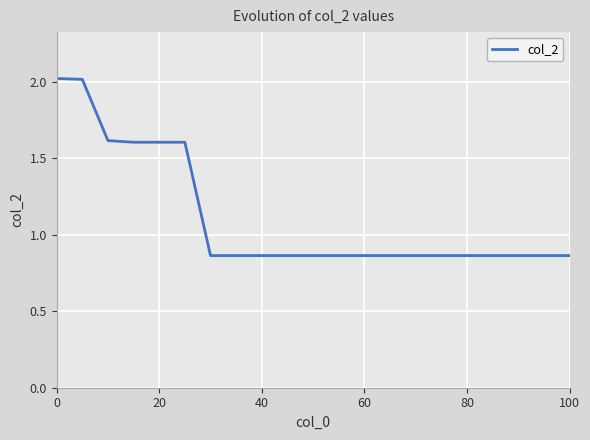

What is the difference between the maximum and minimum values?

1.2